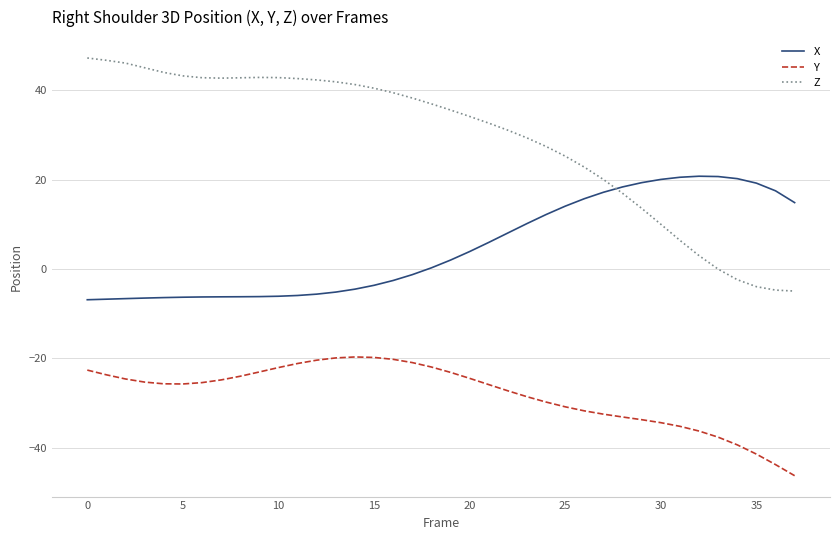

What is the maximum value shown in the chart?

47.3